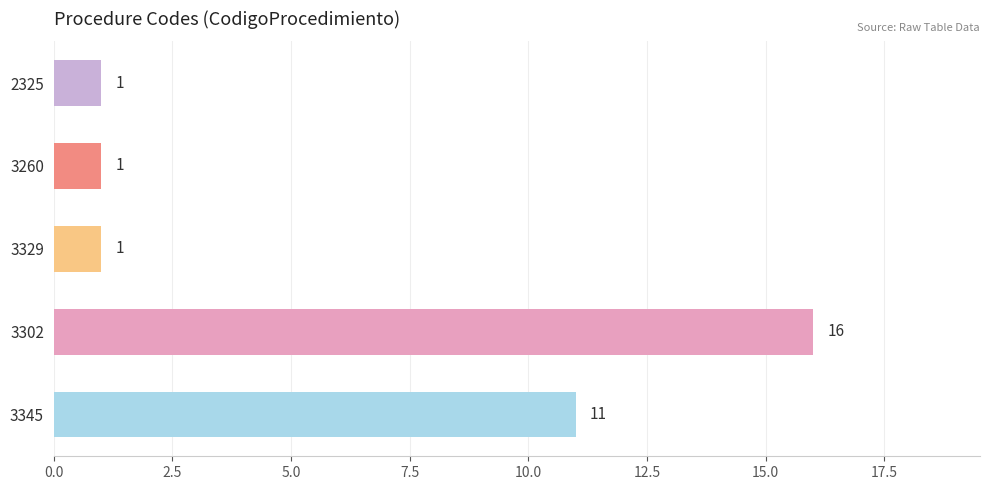

How many values are between 1 and 11?

4